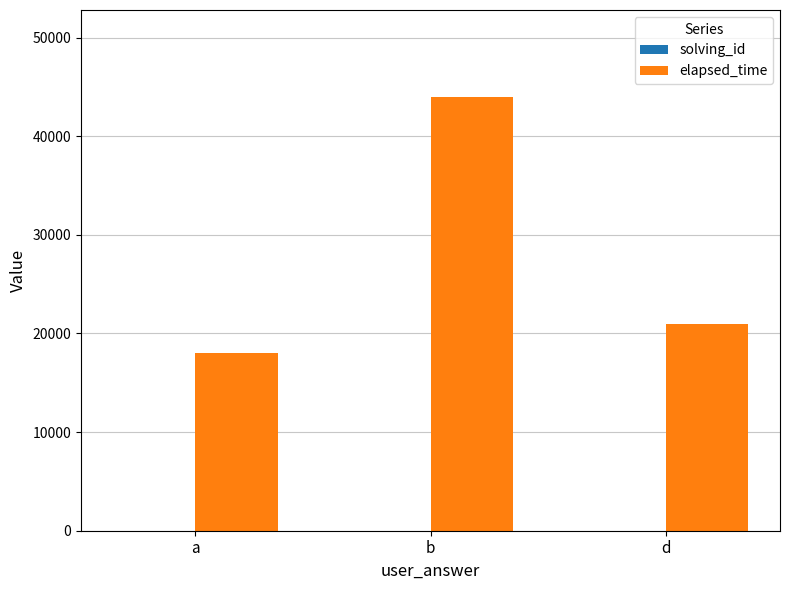

At which label is elapsed_time closest to 31000?

d